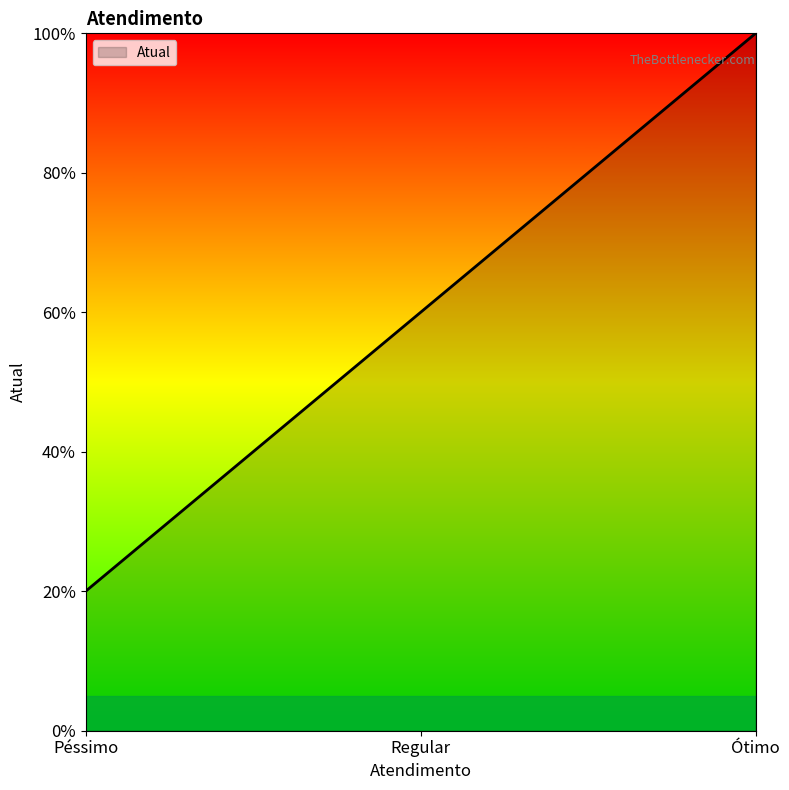

Which has a higher value, Regular or Péssimo?

Regular